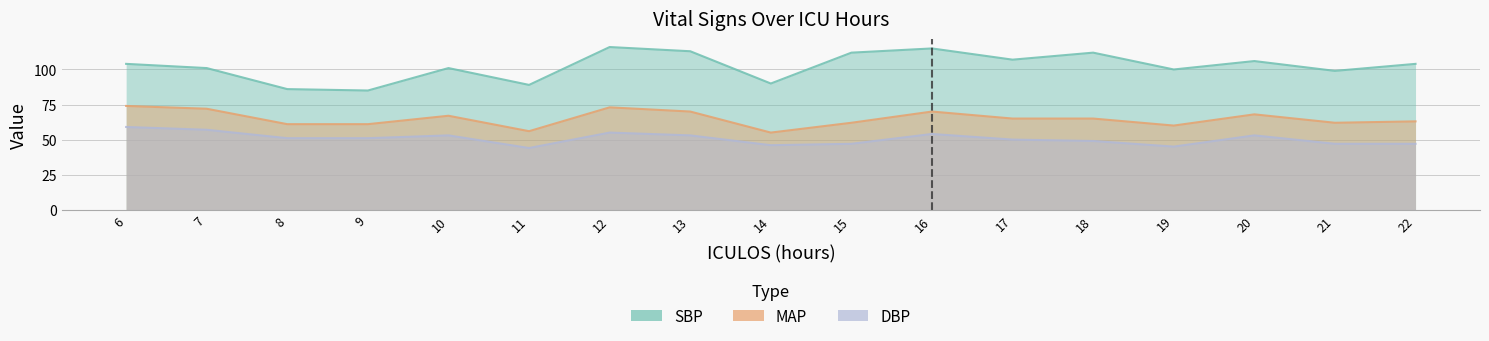

At how many categories does at least one series exceed 105?

7